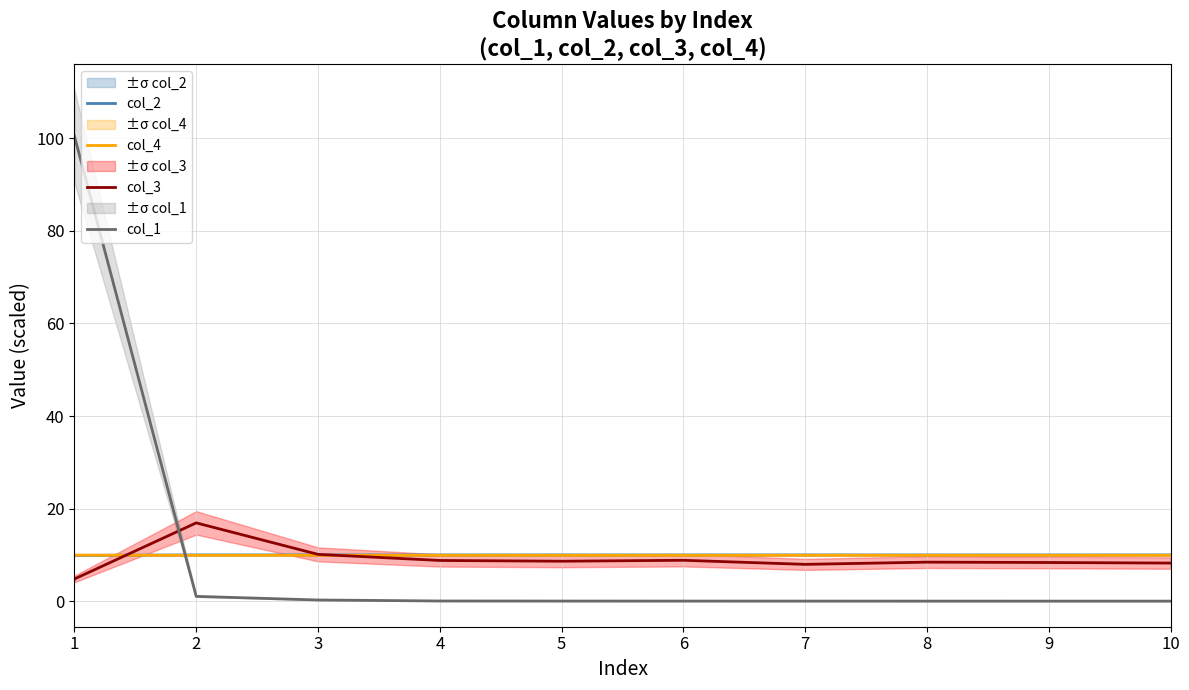

Is the value of col_1 at 2 greater than the value of col_3 at 4?

No